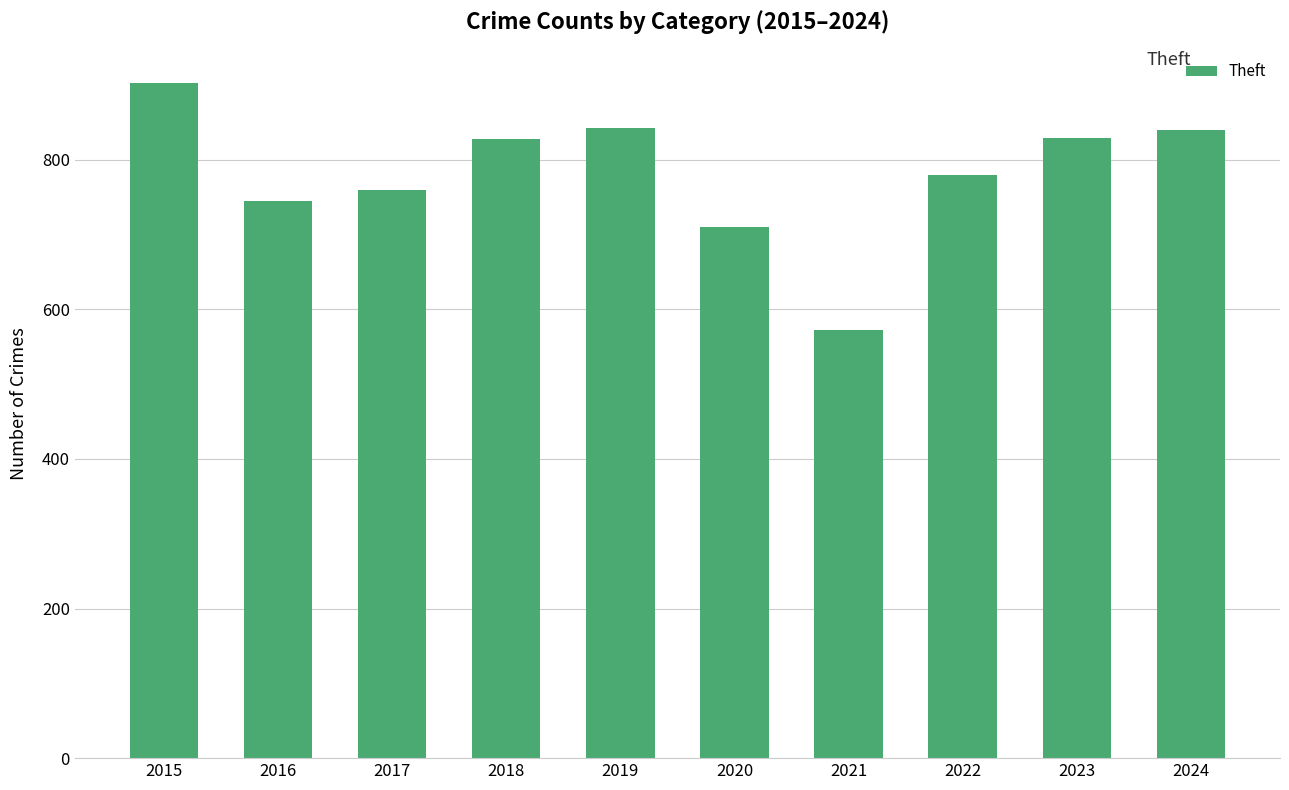

True or false: the data shows 1483 at 2019.

False